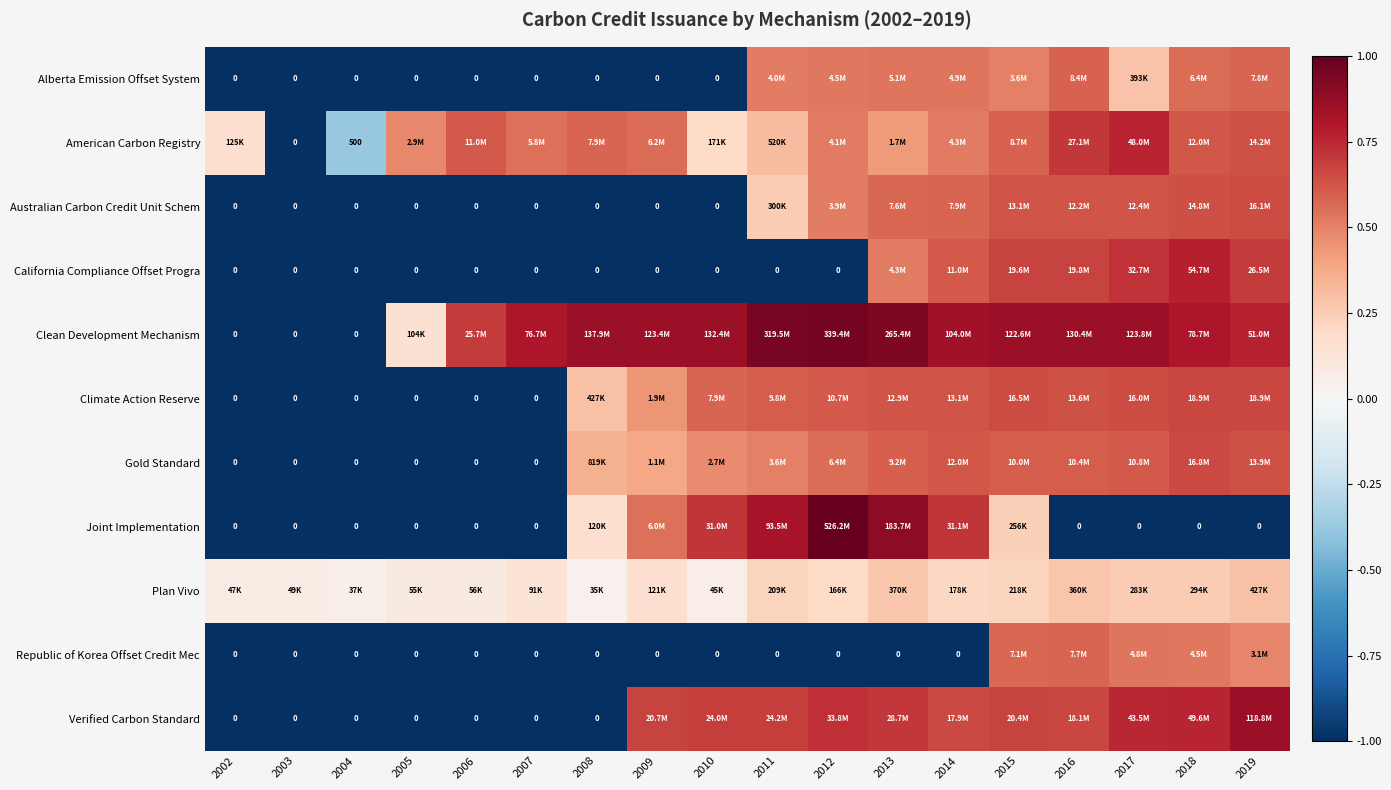

What is the minimum value for Republic of Korea Offset Credit Mec?

-1.0